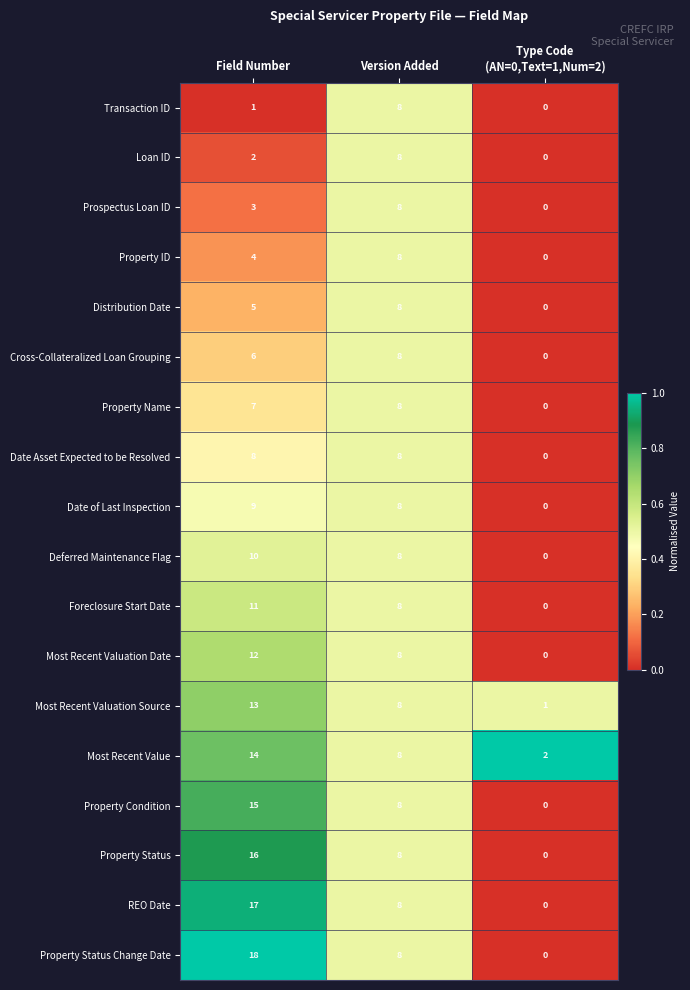

Count the number of data series in this chart.

18